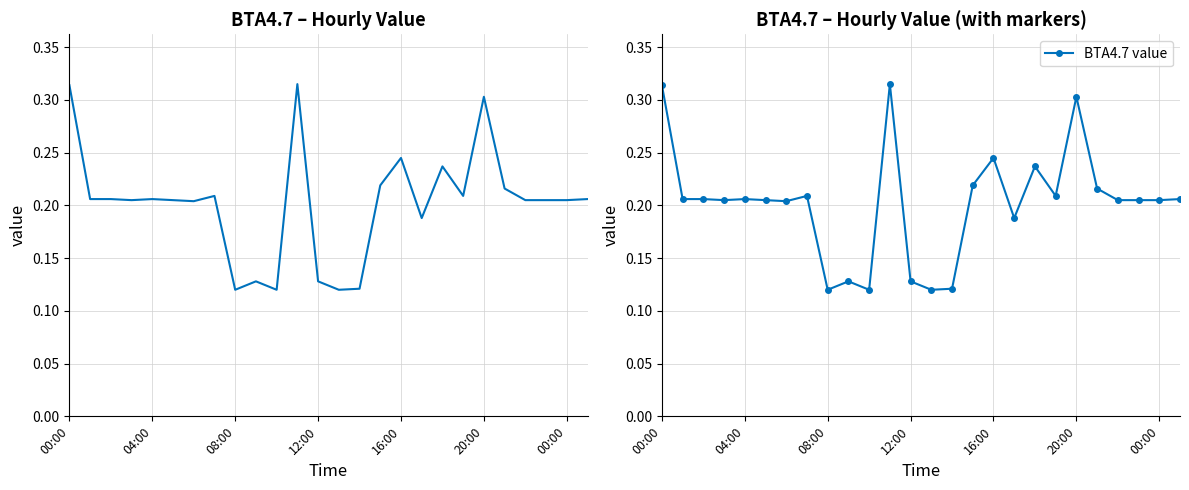

Between 00:00 and 20:00, which series saw the biggest shift?

value